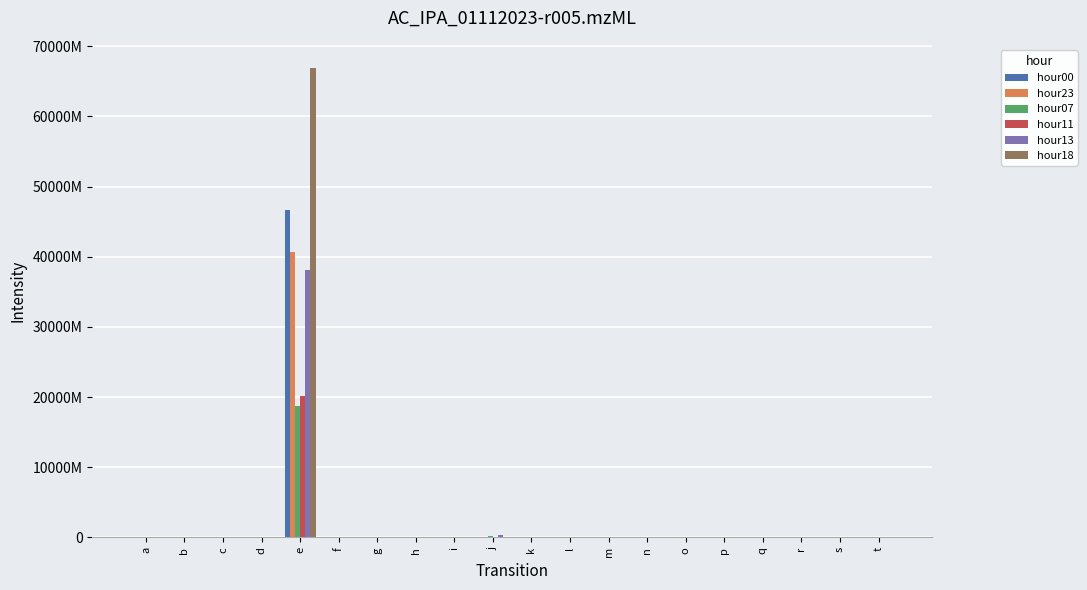

Are the bars grouped side by side (vs. stacked)?

Yes